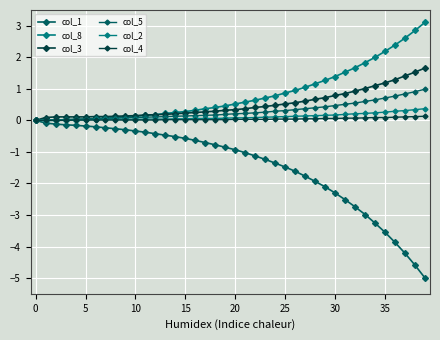

How many lines are shown in the chart?

6